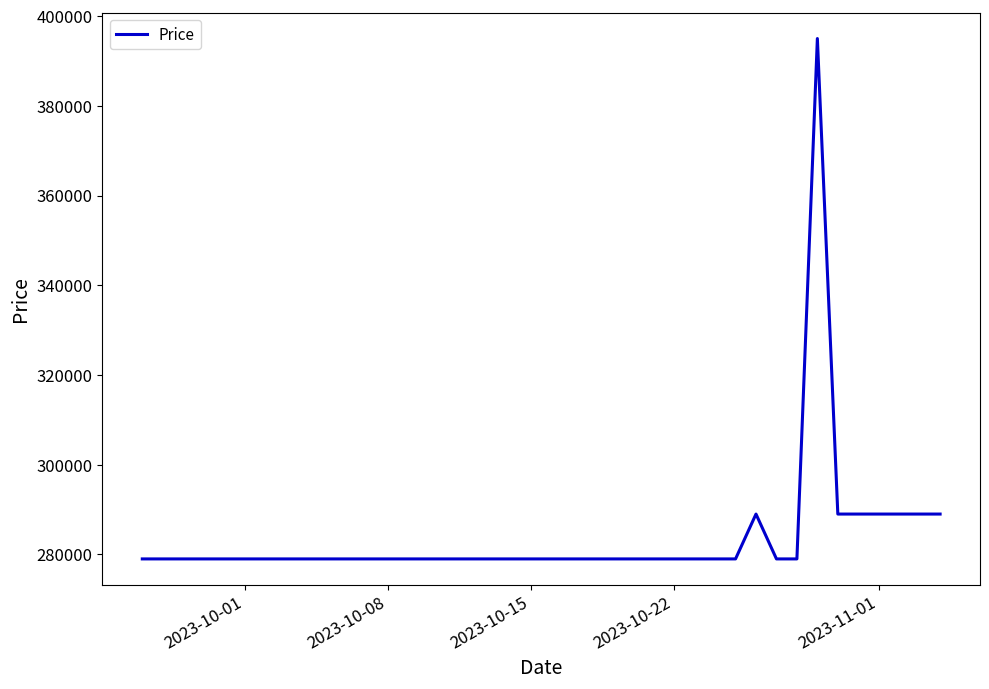

What is the maximum value shown in the chart?

395000